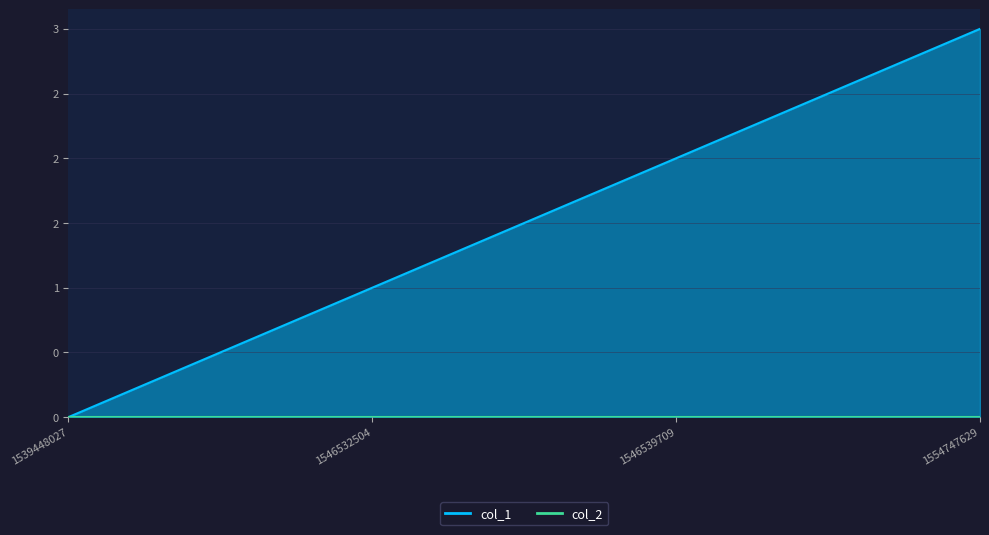

How many positive values are there?

3